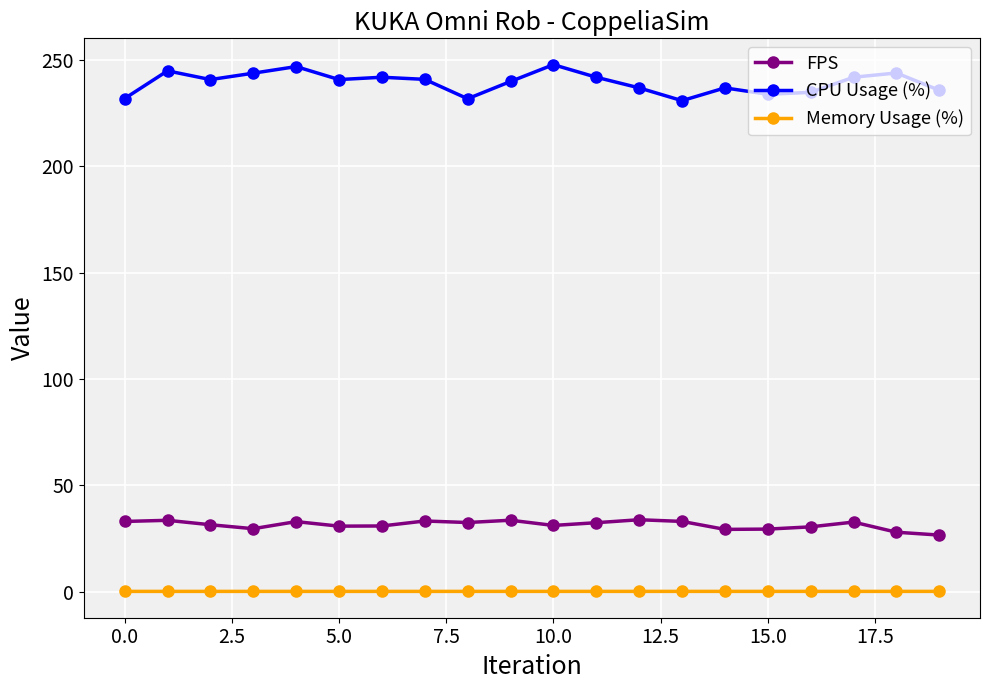

Which series has the largest total across all categories?

CPU Usage (%)